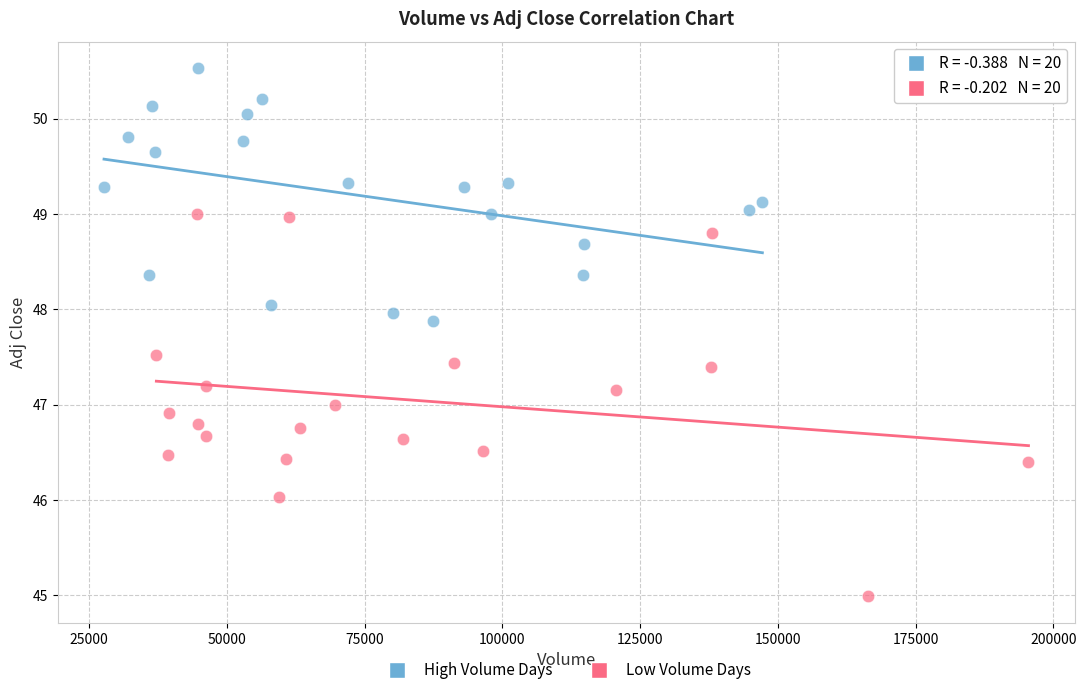

Which series contains the lowest Y value?

Low Volume Days